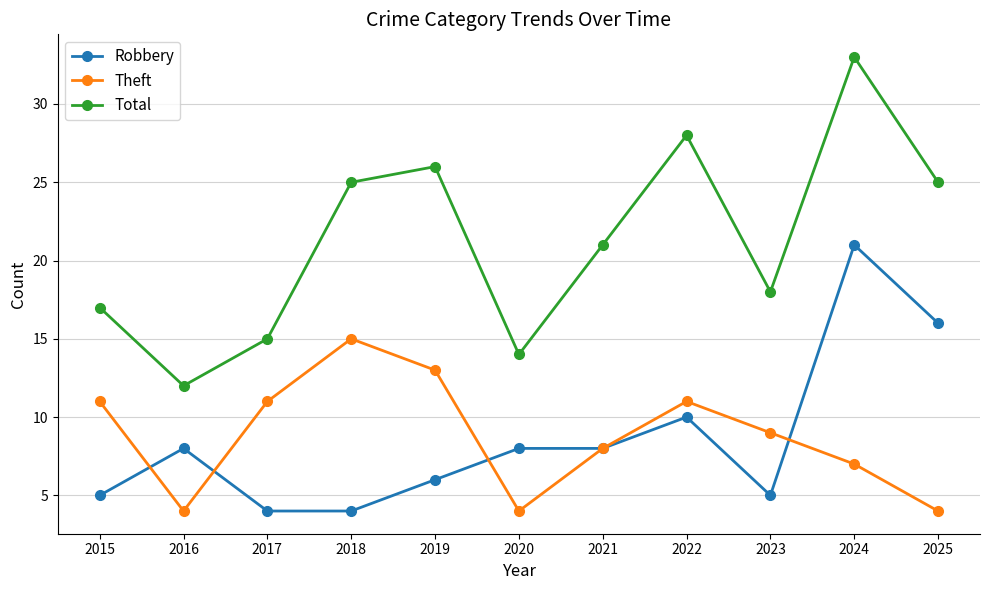

What is the sum of all Total values?

234